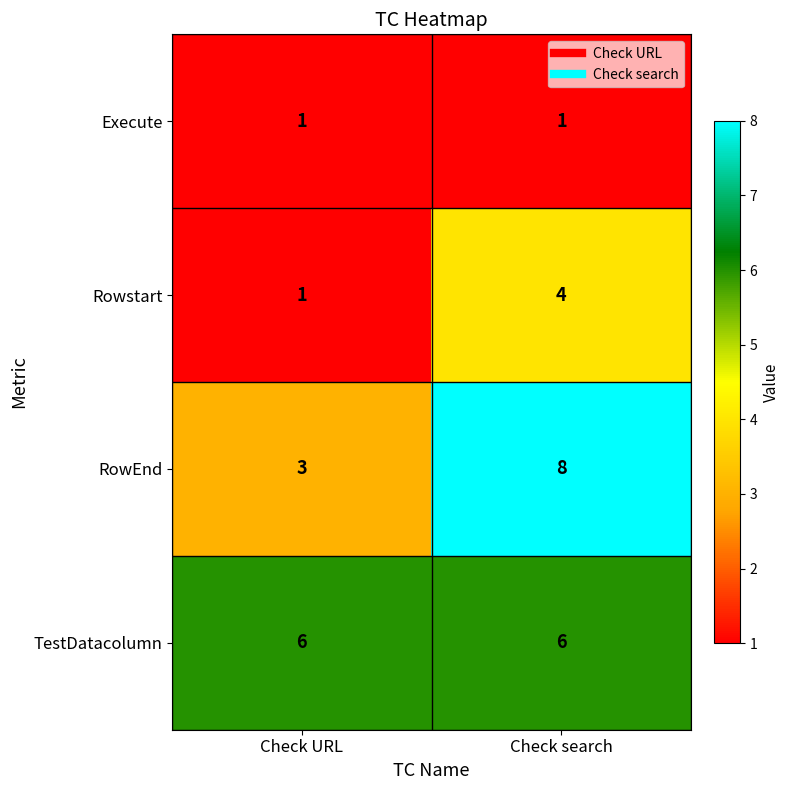

What is the difference between the Rowstart values at Check search and Check URL?

3